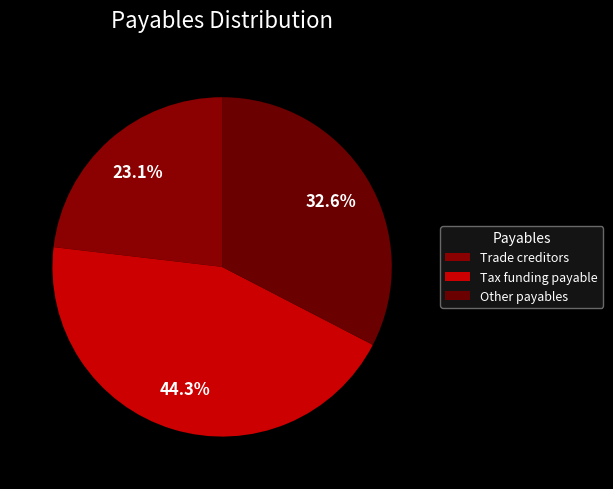

What percentage is the Trade creditors slice, to the nearest percent?

23%